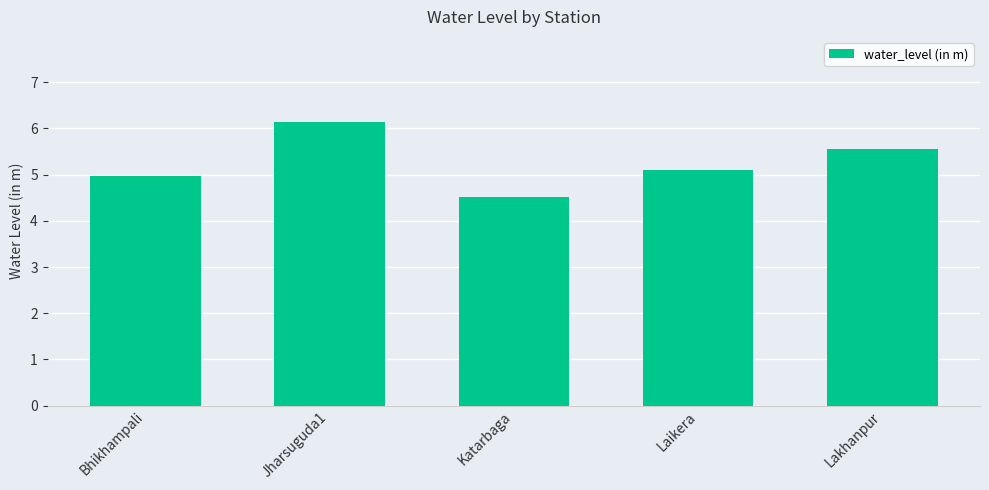

List the labels in order of value, largest first.

Jharsuguda1, Lakhanpur, Laikera, Bhikhampali, Katarbaga